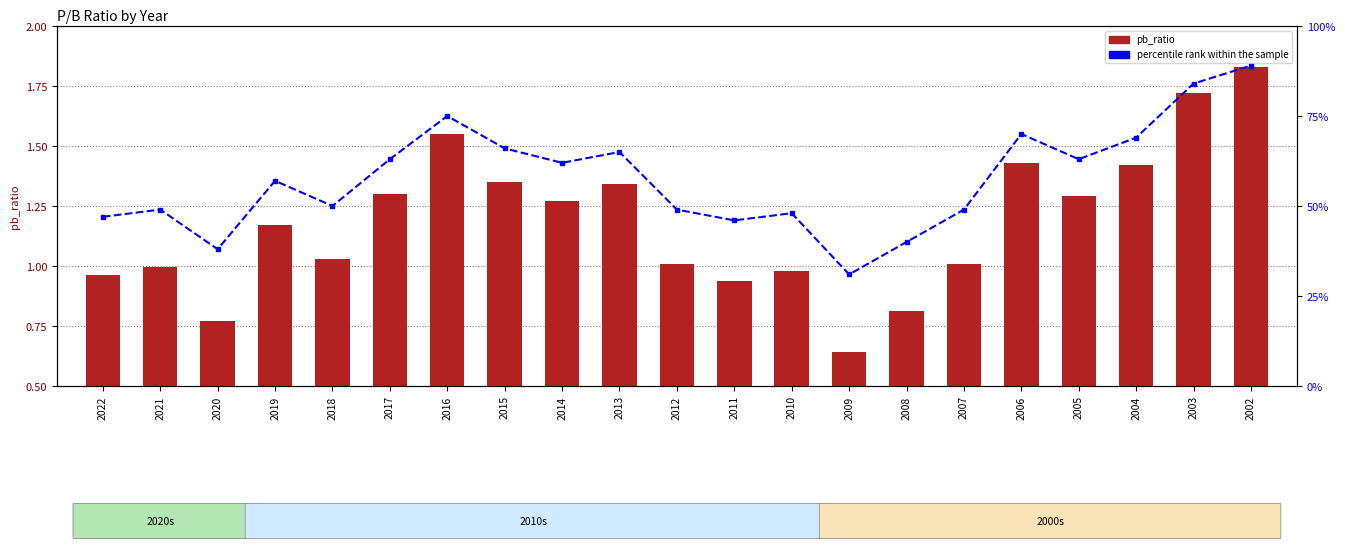

Does the chart contain any negative values?

No